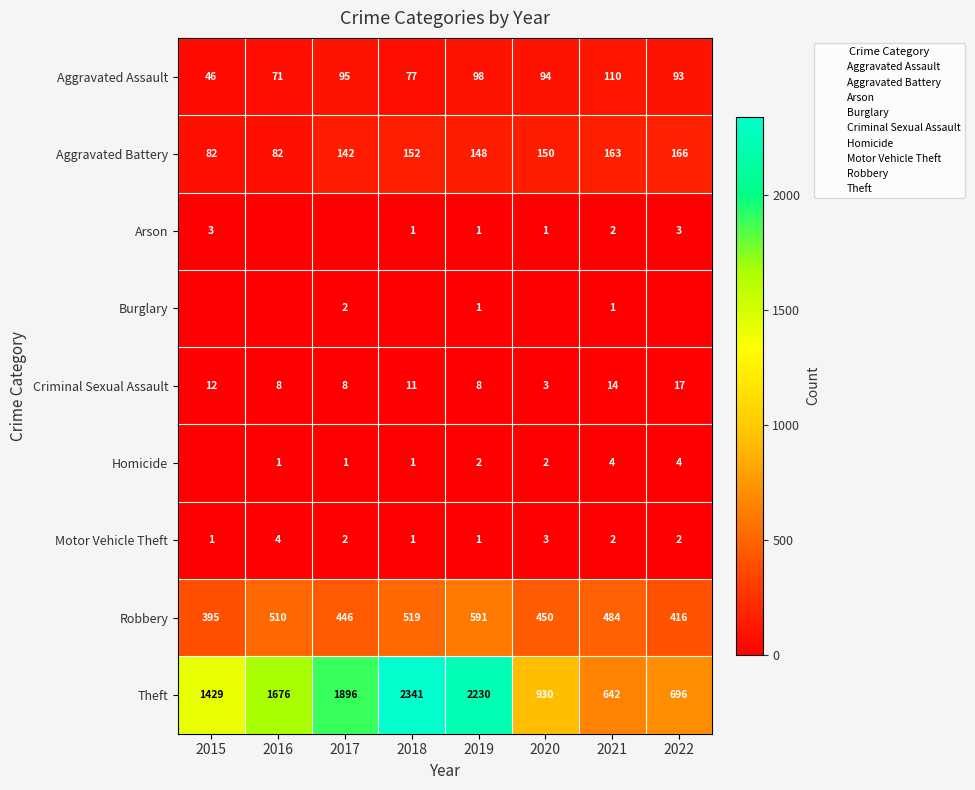

At which category is the sum across all series the highest?

2018